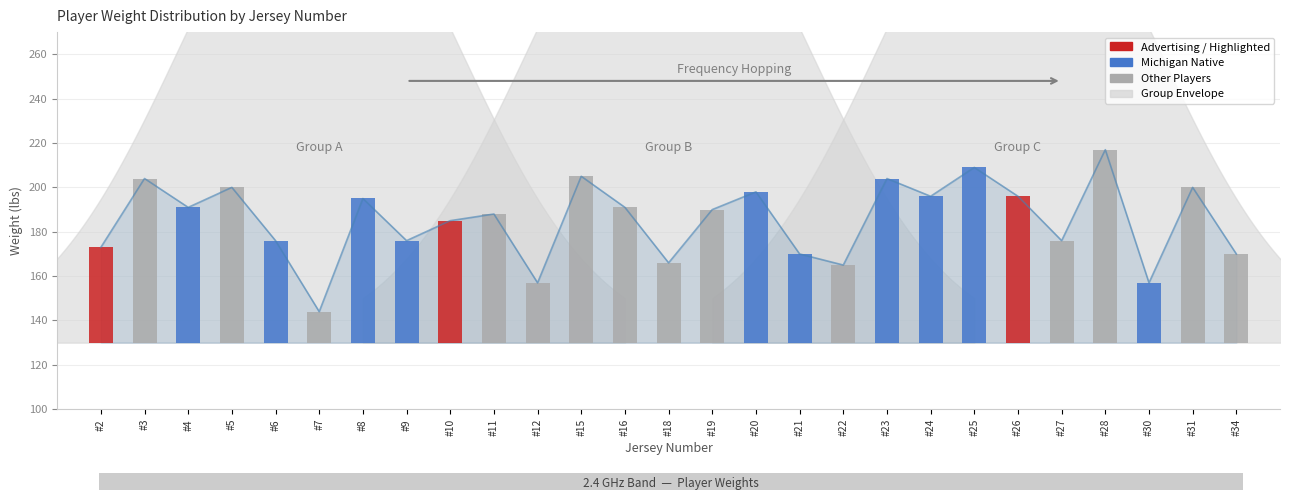

List the labels in order of value, smallest first.

#7, #12, #30, #22, #18, #21, #34, #2, #6, #9, #27, #10, #11, #19, #4, #16, #8, #24, #26, #20, #5, #31, #3, #23, #15, #25, #28